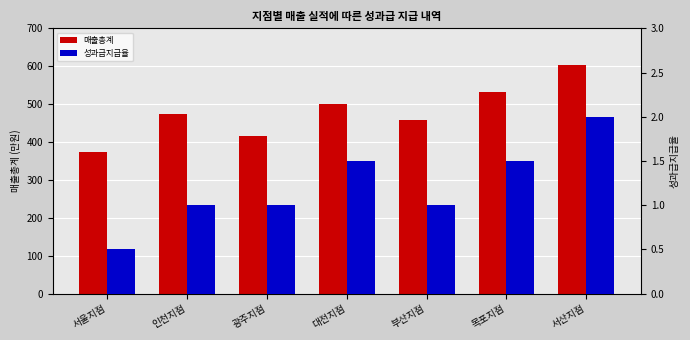

What position from the right is 서울지점?

7